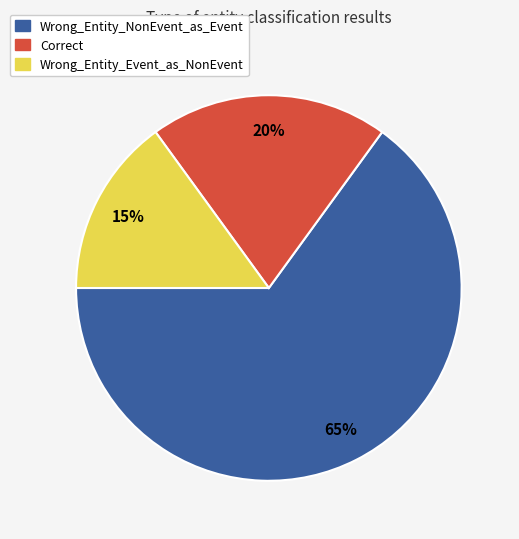

To the nearest percent, what is the difference between the Wrong_Entity_Event_as_NonEvent and Wrong_Entity_NonEvent_as_Event slice percentages?

50%